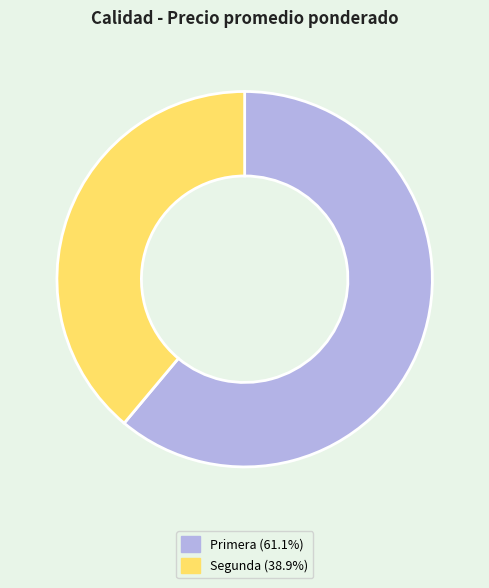

The Primera slice represents 74% of the pie. True or false?

False